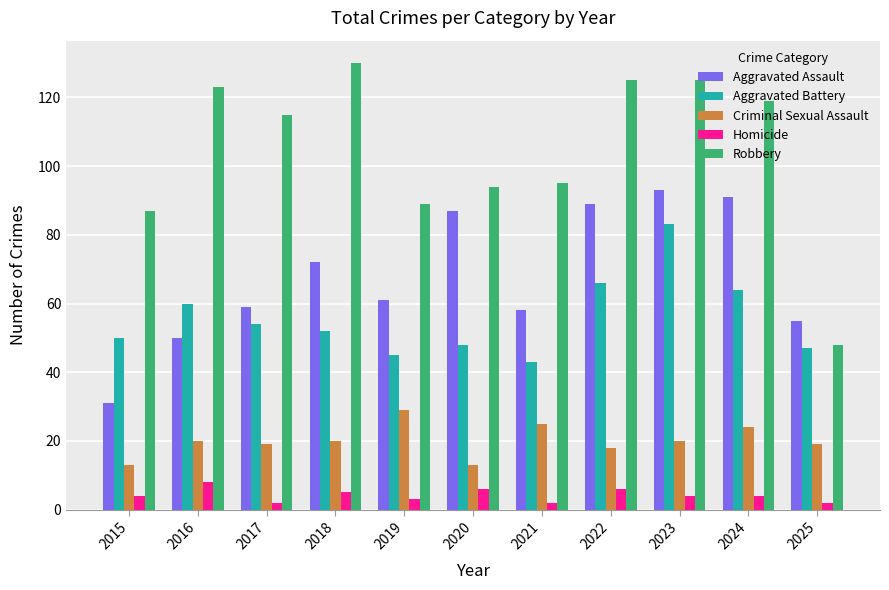

Is it true that Homicide equals 2 at 2025?

True